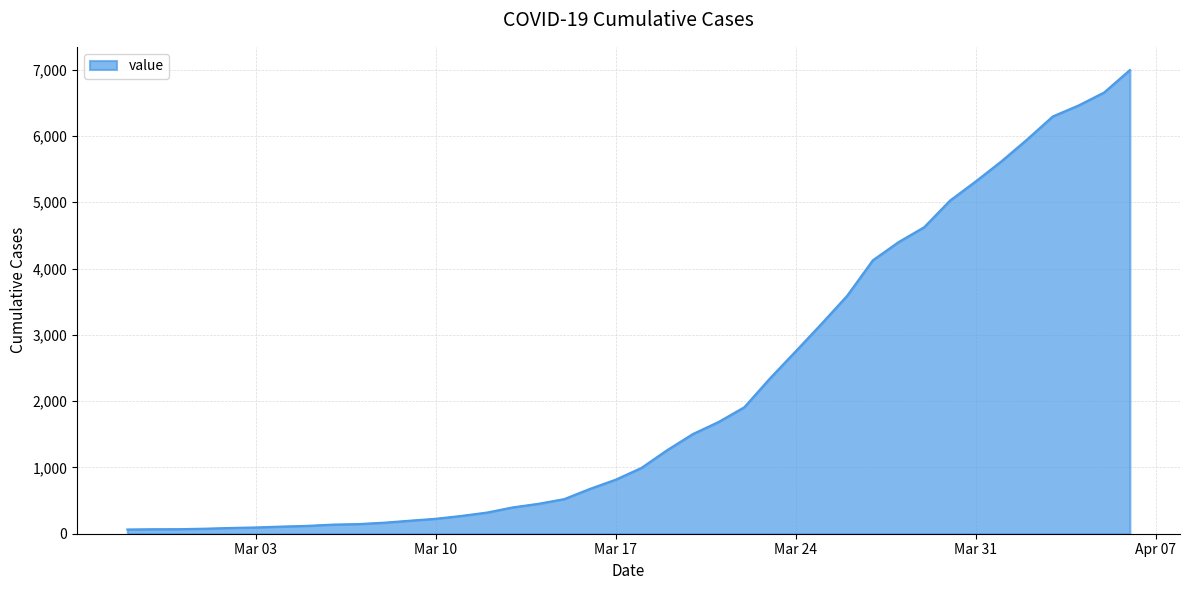

What is the greatest value displayed?

6995